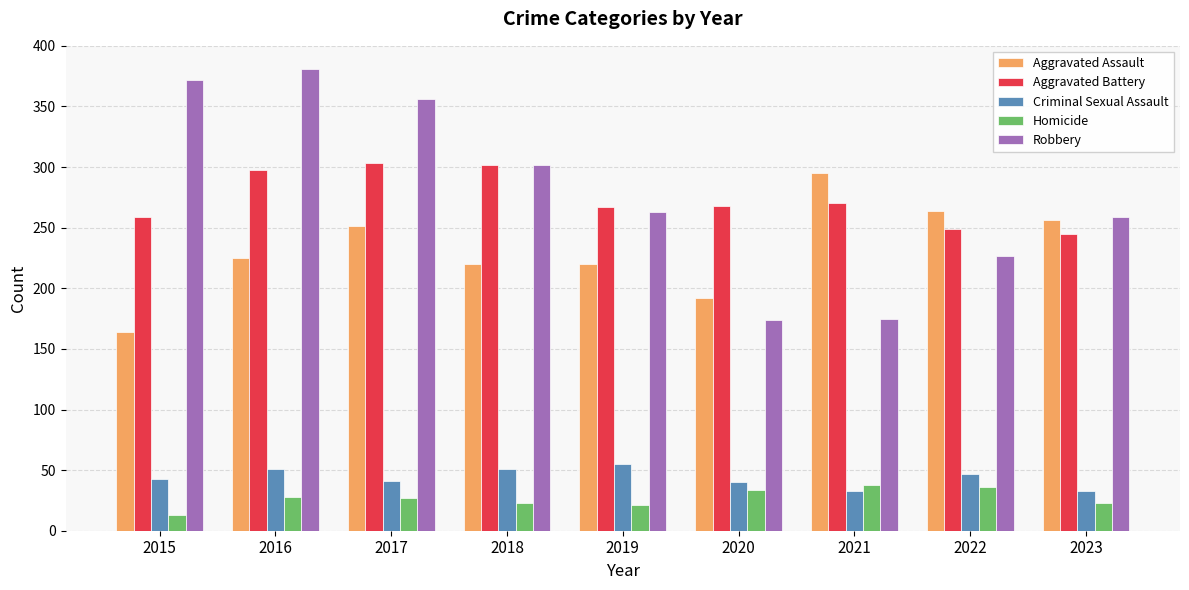

Is it true that Robbery equals 174 at 2020?

True